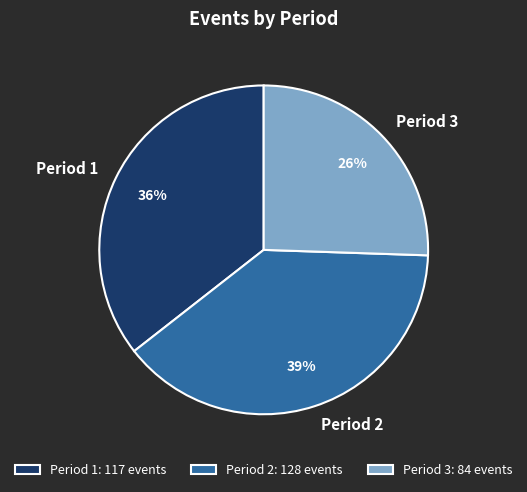

Between Period 1 and Period 3, which is larger?

Period 1